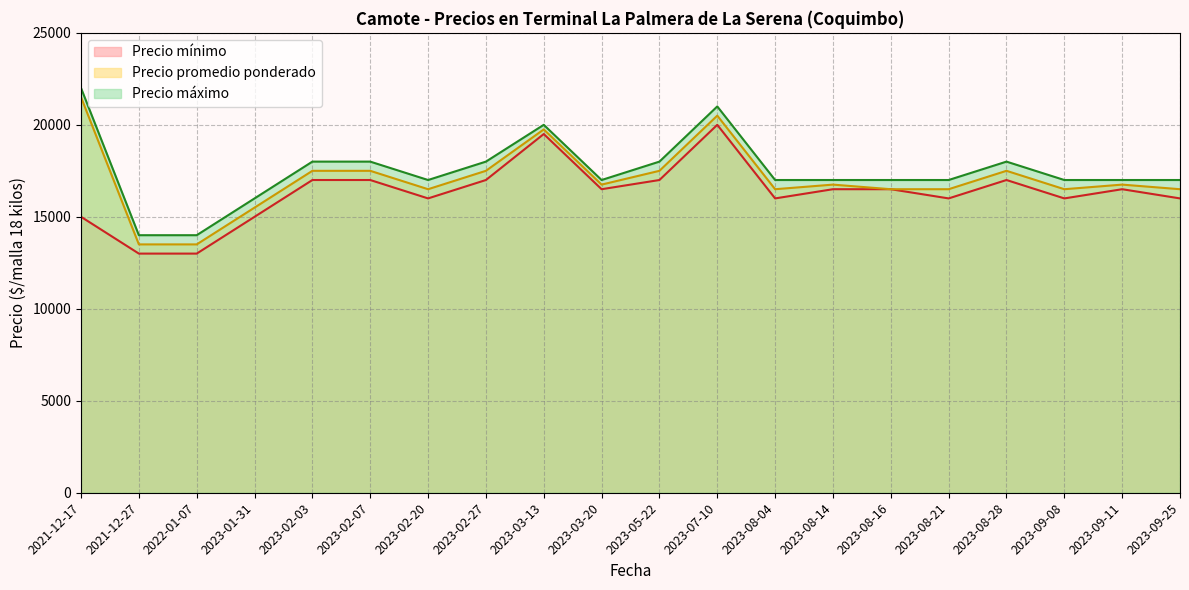

How many data points does each series have?

20